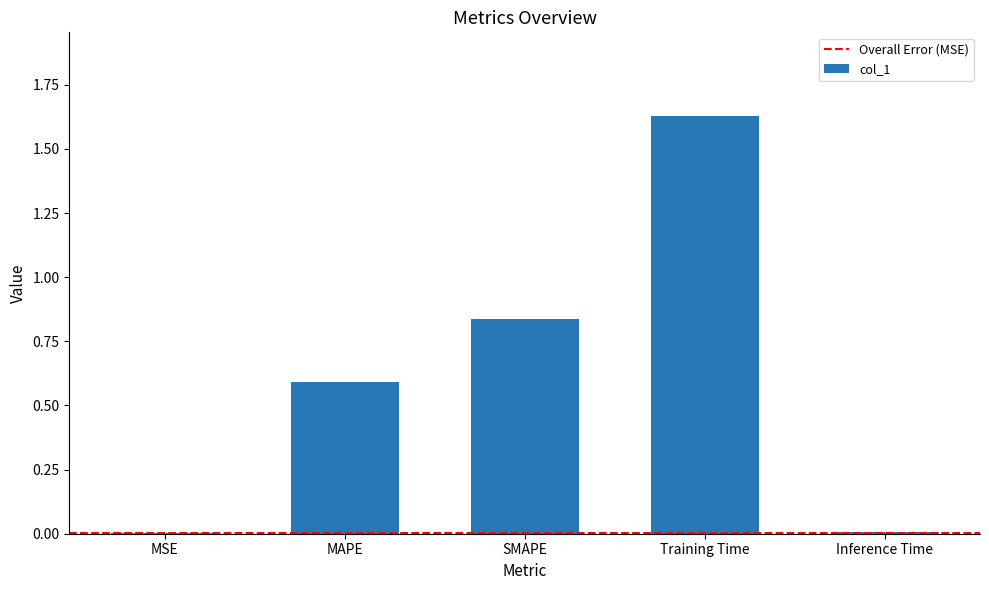

The chart shows a value of 0.6 at MAPE. True or false?

True